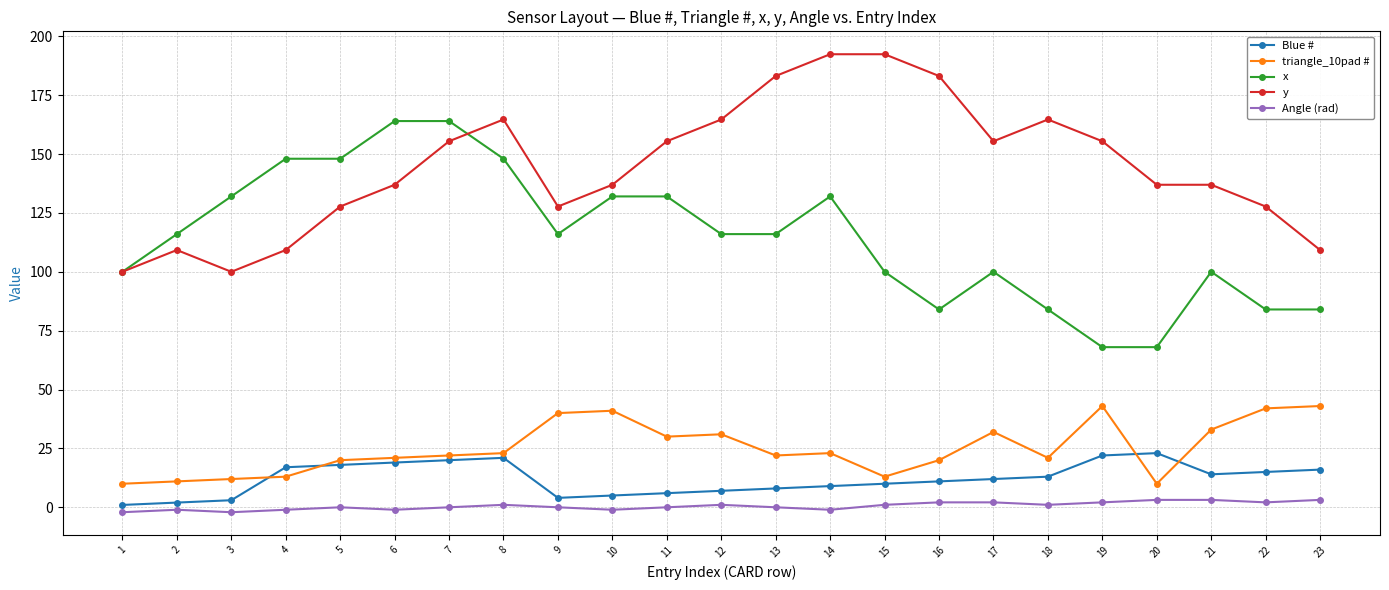

Count the number of data series in this chart.

5